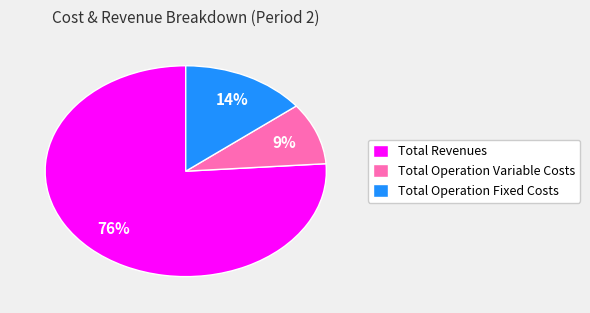

Is there any slice that represents more than half of the pie?

Yes